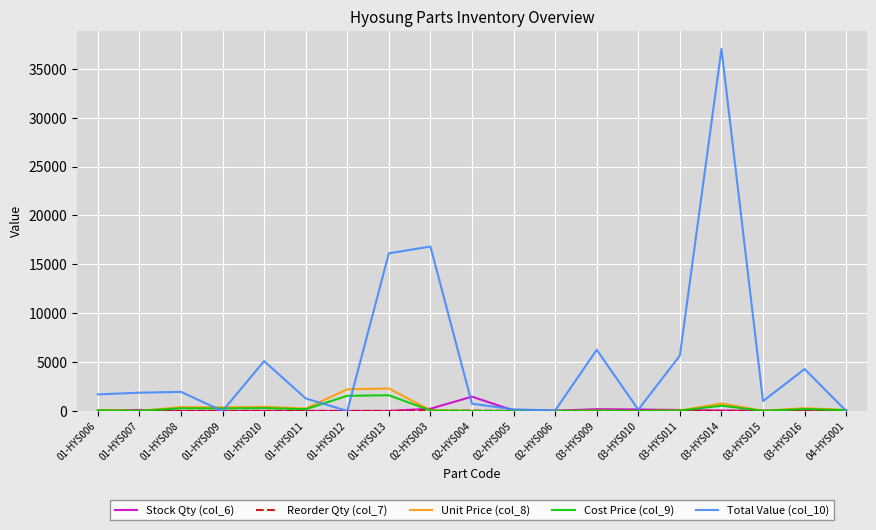

Which label corresponds to the largest value in the chart?

03-HYS014